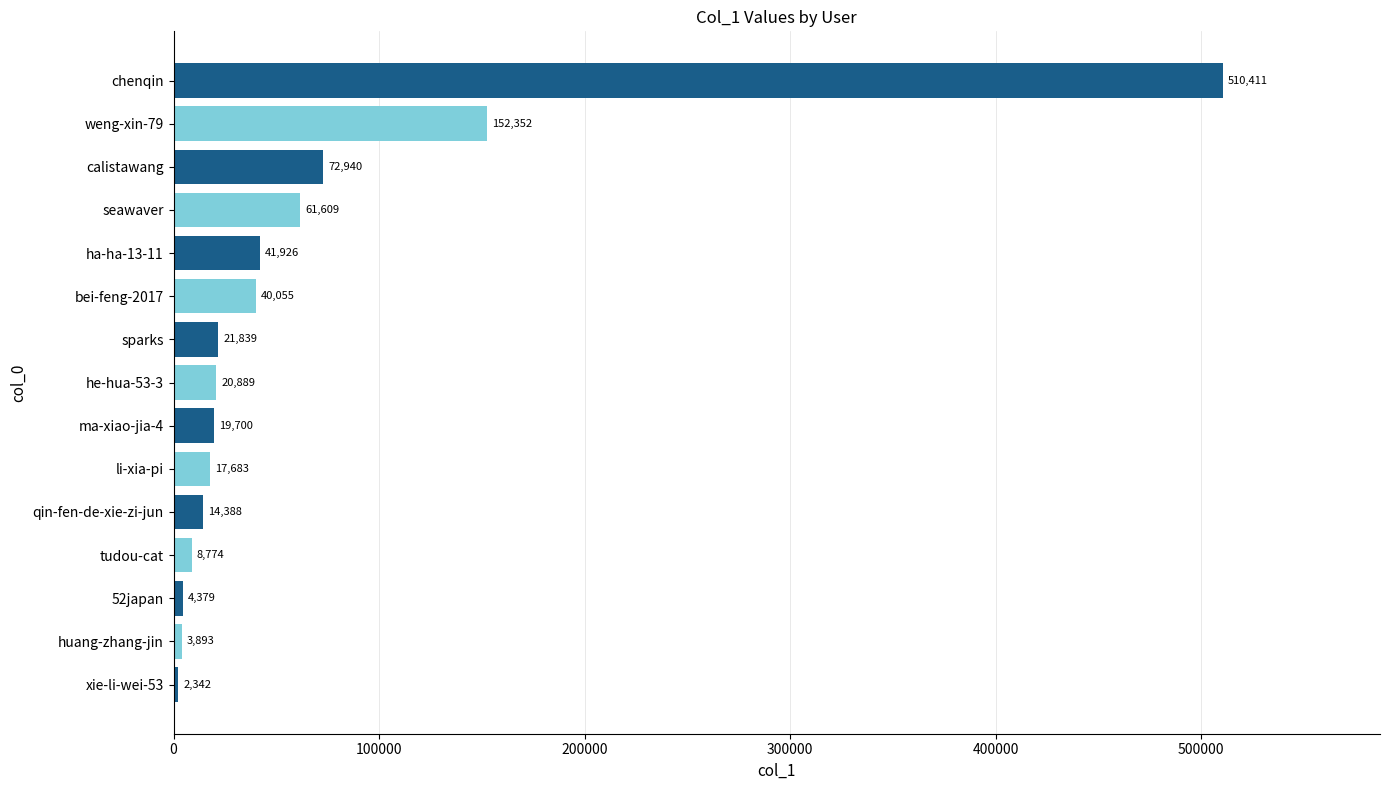

Rank the categories by value from lowest to highest.

xie-li-wei-53, huang-zhang-jin, 52japan, tudou-cat, qin-fen-de-xie-zi-jun, li-xia-pi, ma-xiao-jia-4, he-hua-53-3, sparks, bei-feng-2017, ha-ha-13-11, seawaver, calistawang, weng-xin-79, chenqin